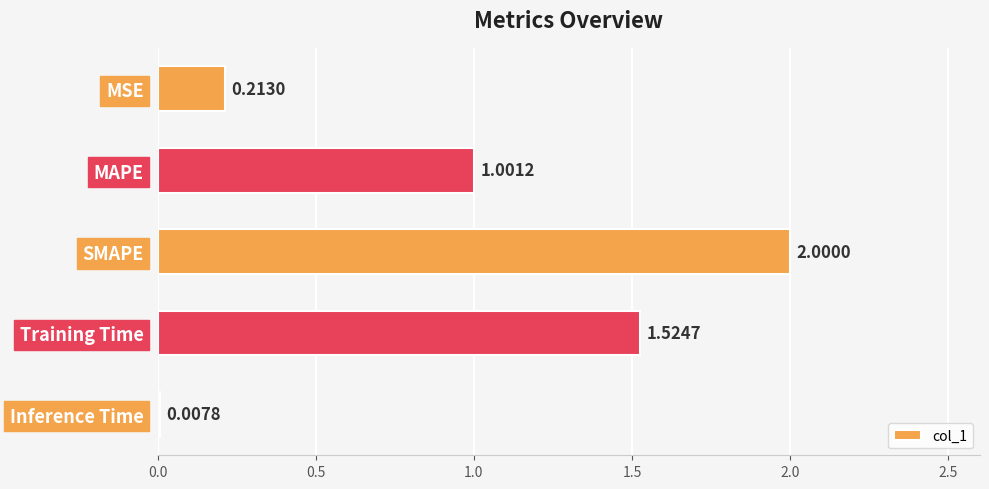

What is the sum of all values?

4.7